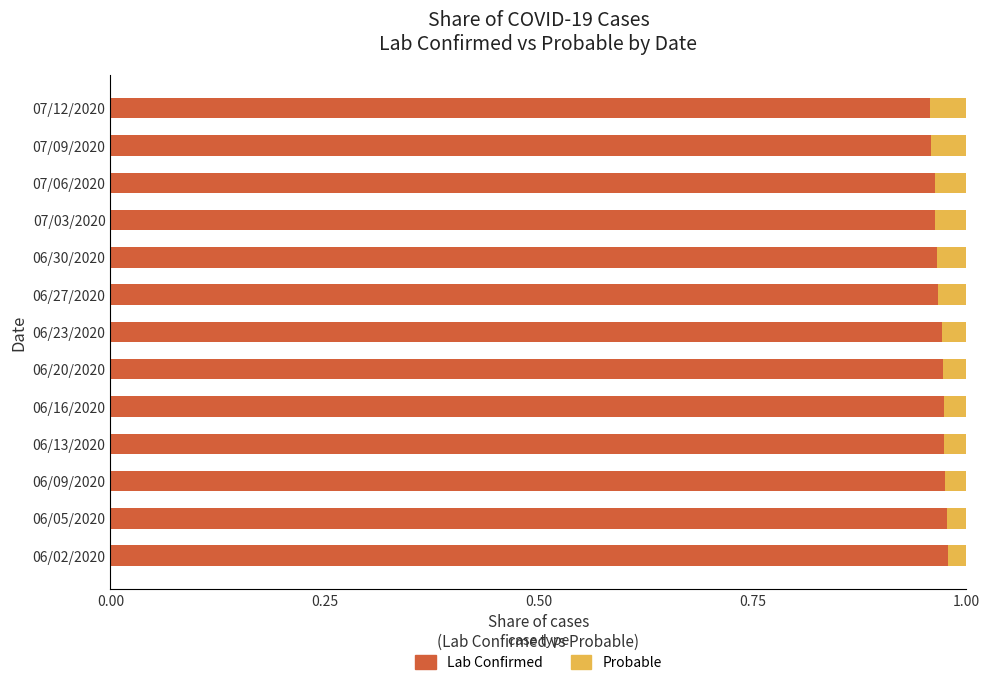

How many Lab Confirmed values are between 0 and 1?

13